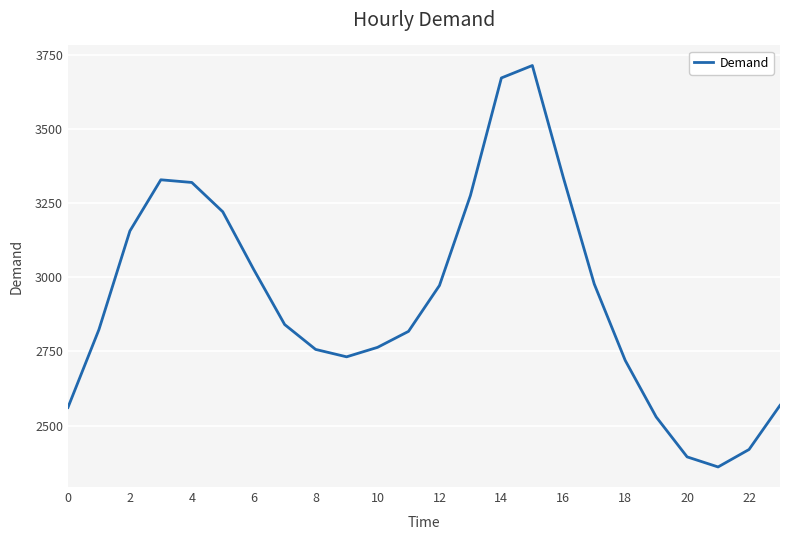

What is the minimum value shown in the chart?

2360